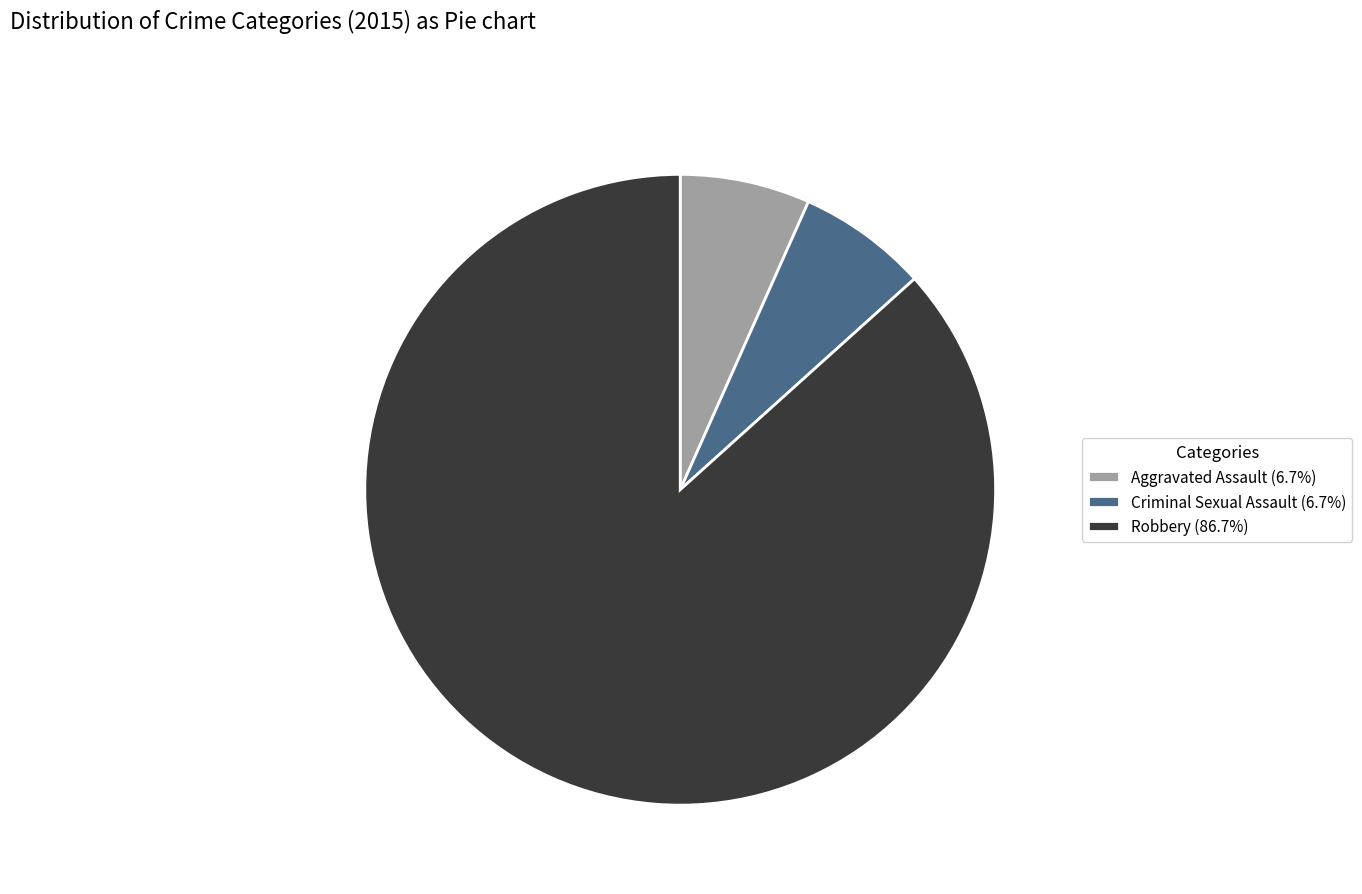

How many slices are in this pie chart?

3